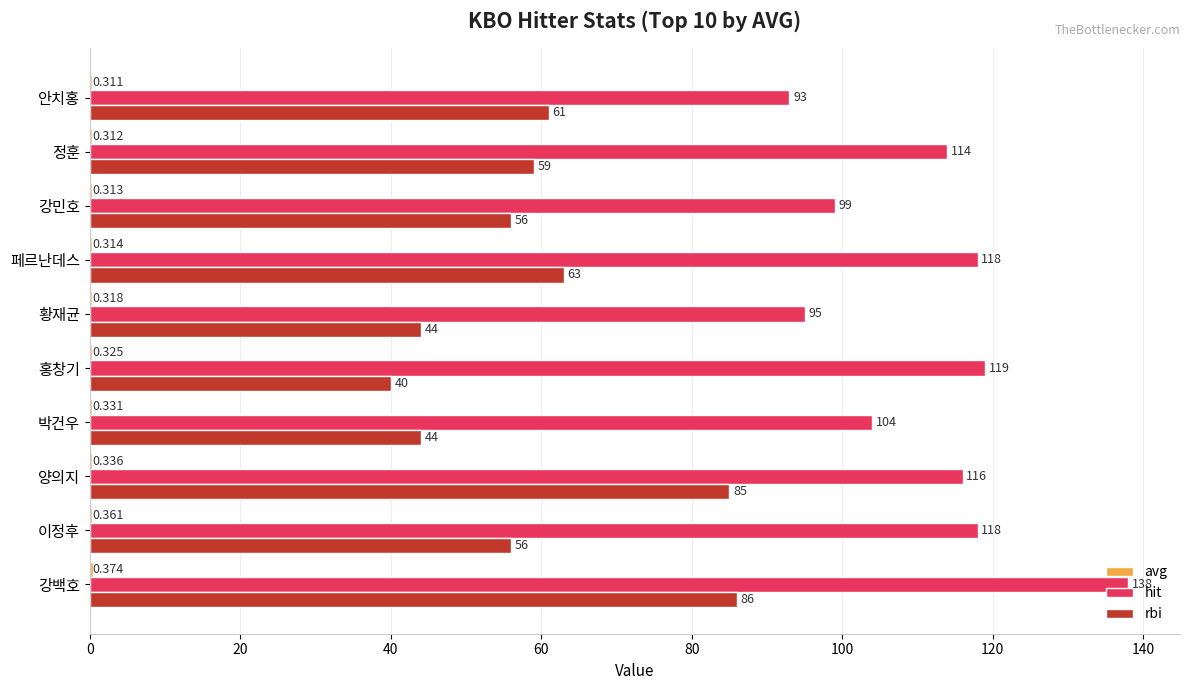

Where is rbi nearest to the value 63?

페르난데스